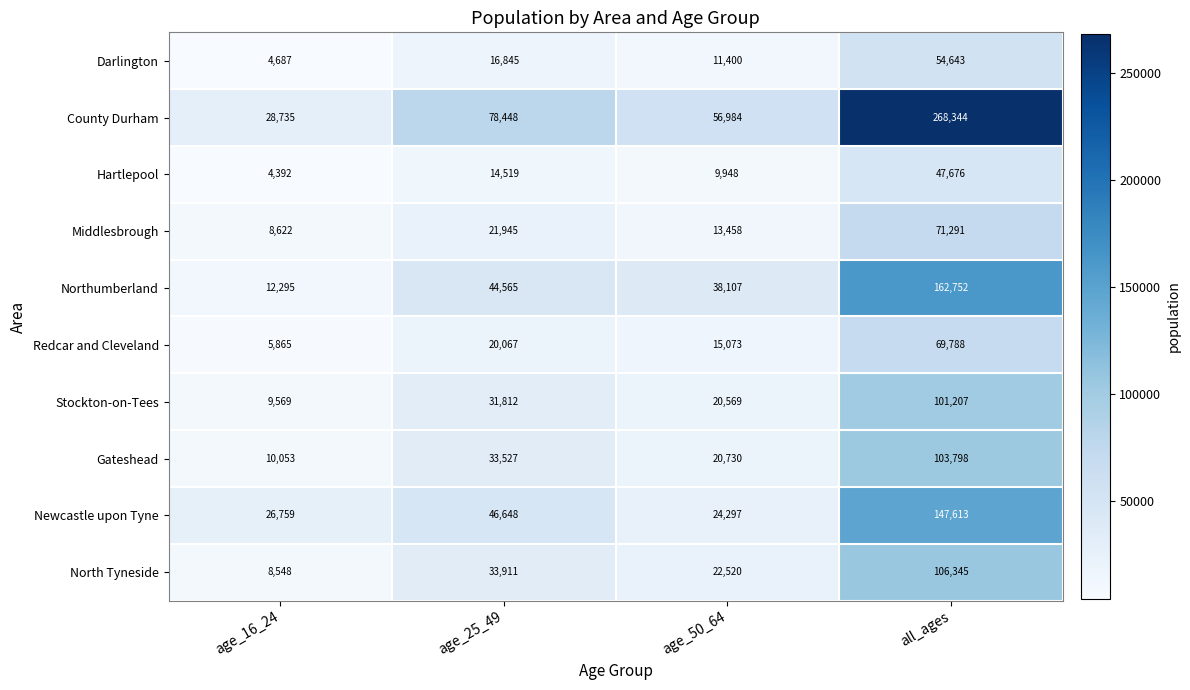

The value of Gateshead at age_25_49 is 12638. True or false?

False